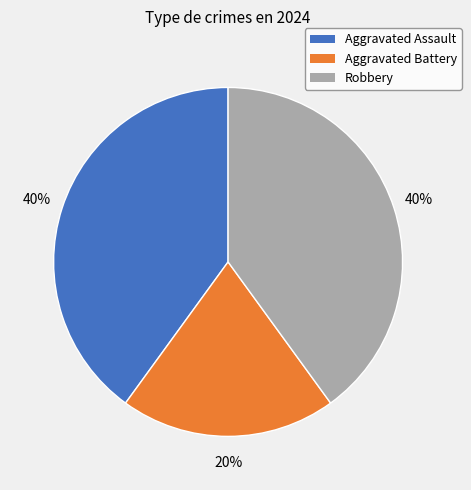

To the nearest percent, what portion does Aggravated Battery represent?

20%